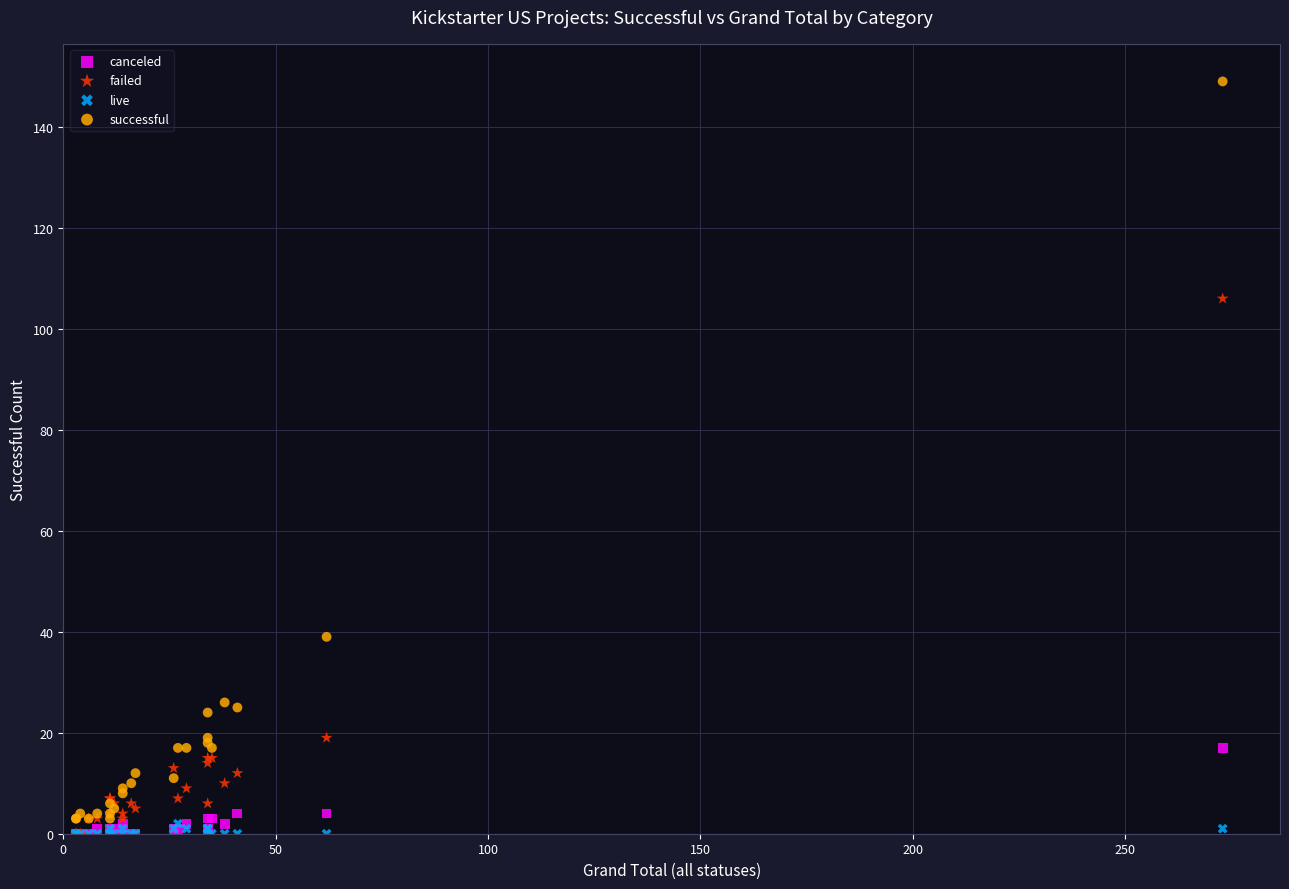

Across all series, what Y value is closest to 74?

106